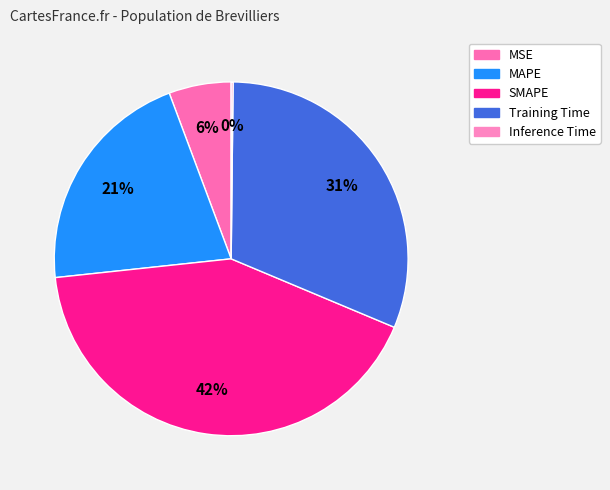

Which has a higher value, Training Time or Inference Time?

Training Time